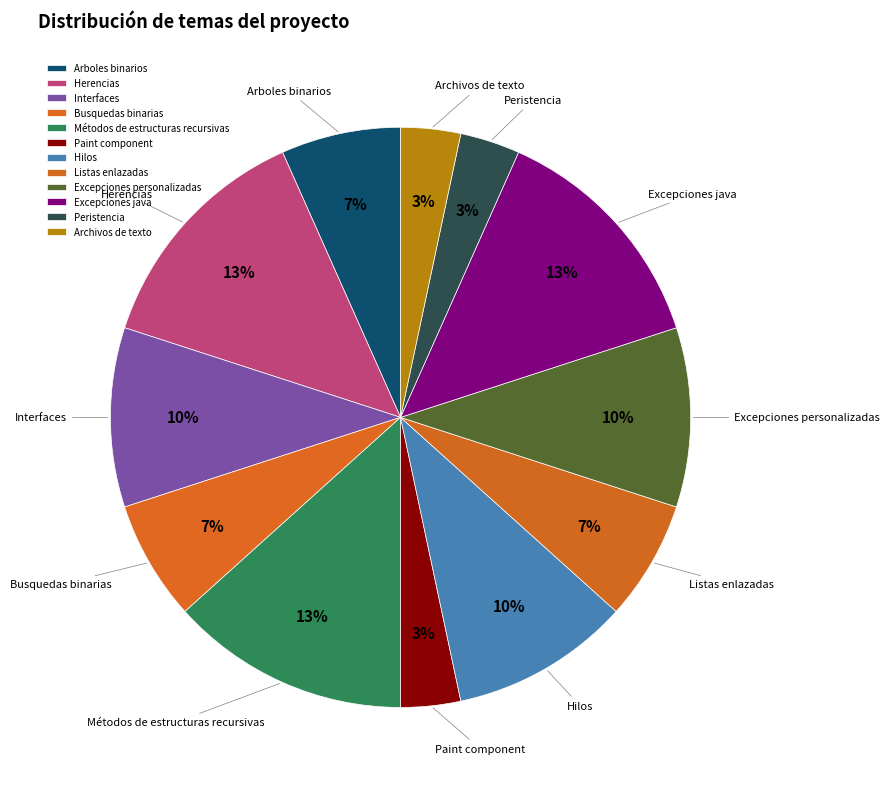

To the nearest percent, what portion does Peristencia represent?

3%